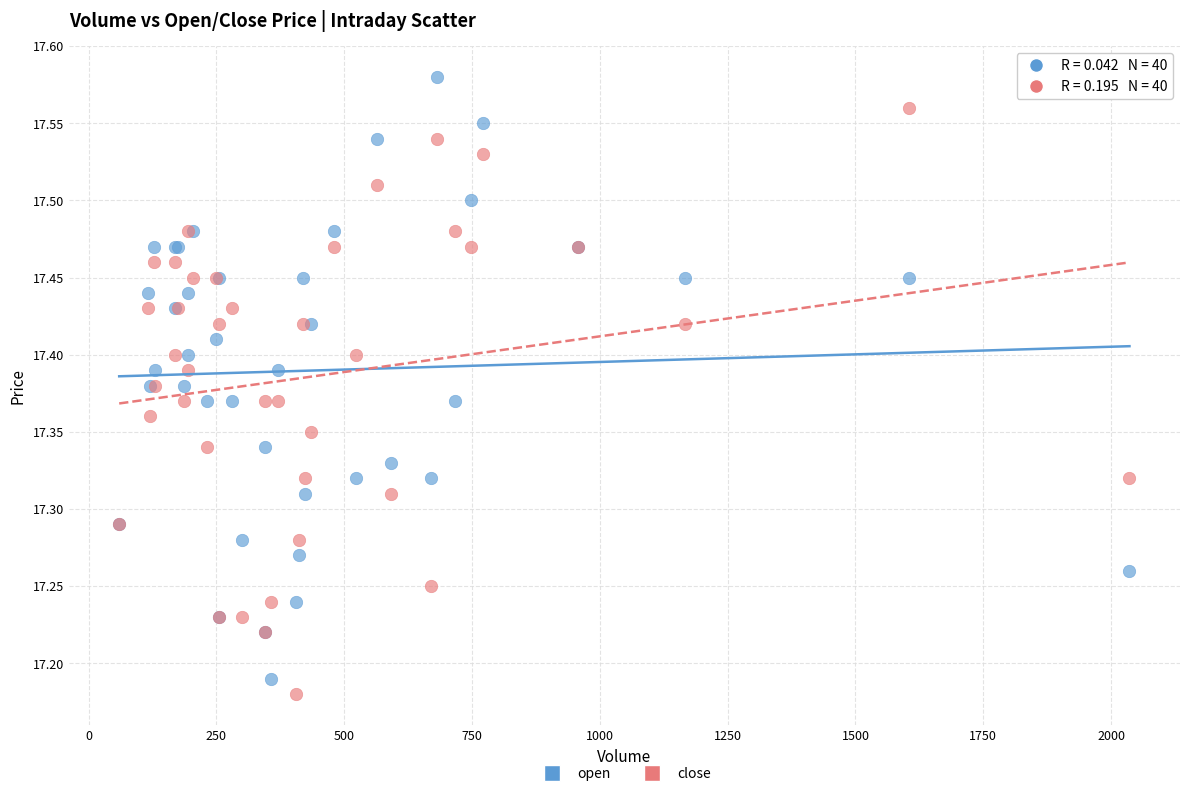

Which series reaches the maximum Y coordinate?

open